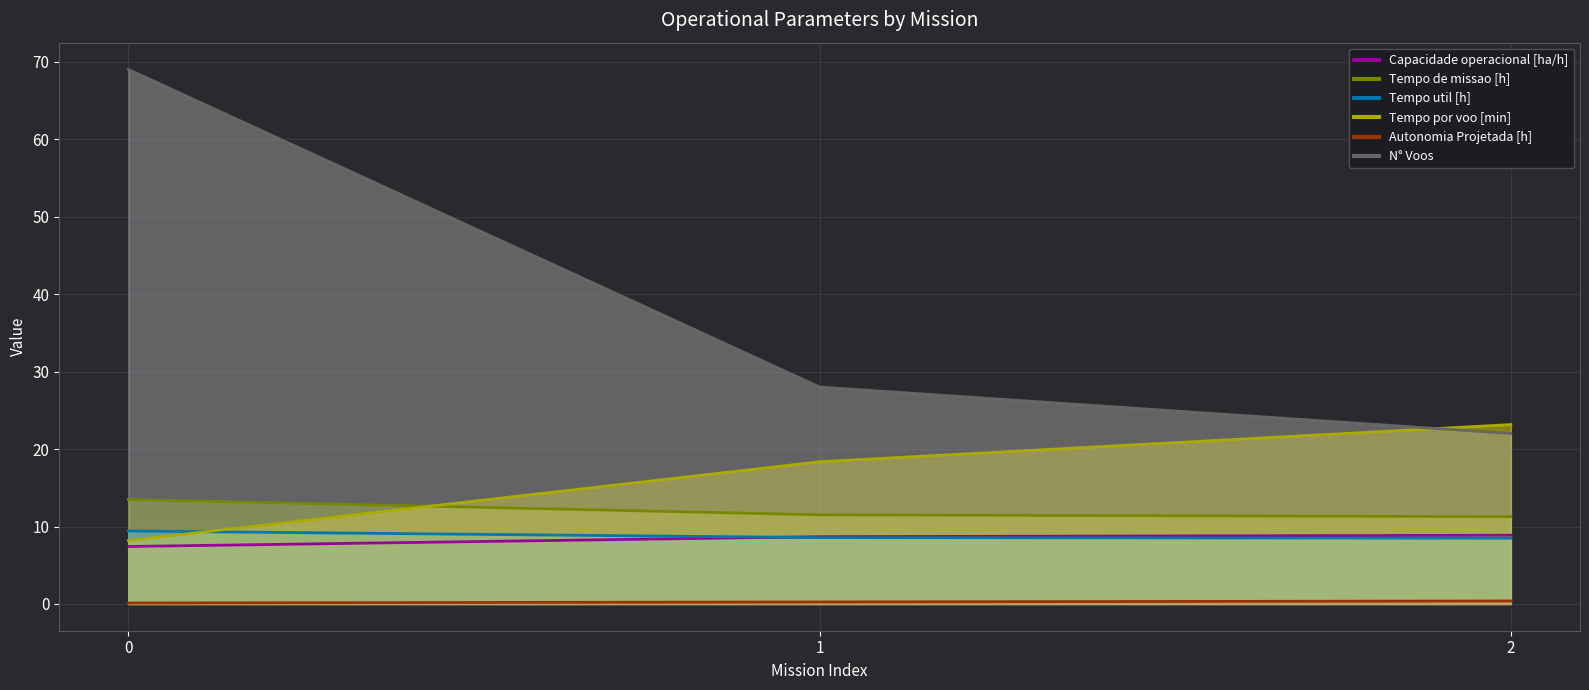

The value of Tempo de missao [h] at 0 is 13.5. True or false?

True